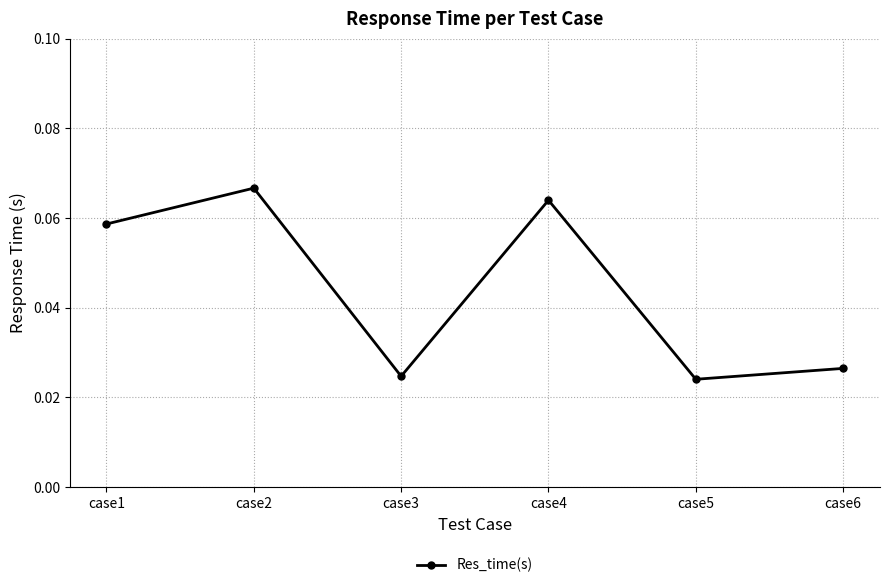

The value at case2 is 0.0. True or false?

False